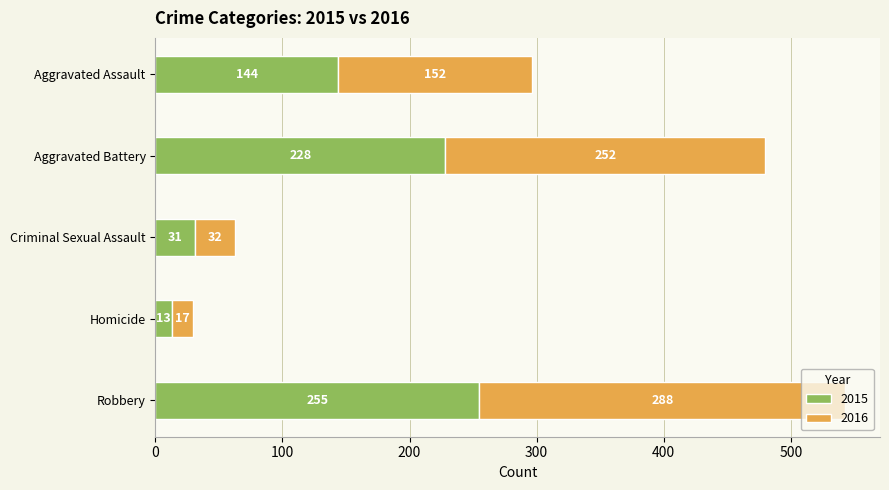

What is the total value across all series at Robbery?

543